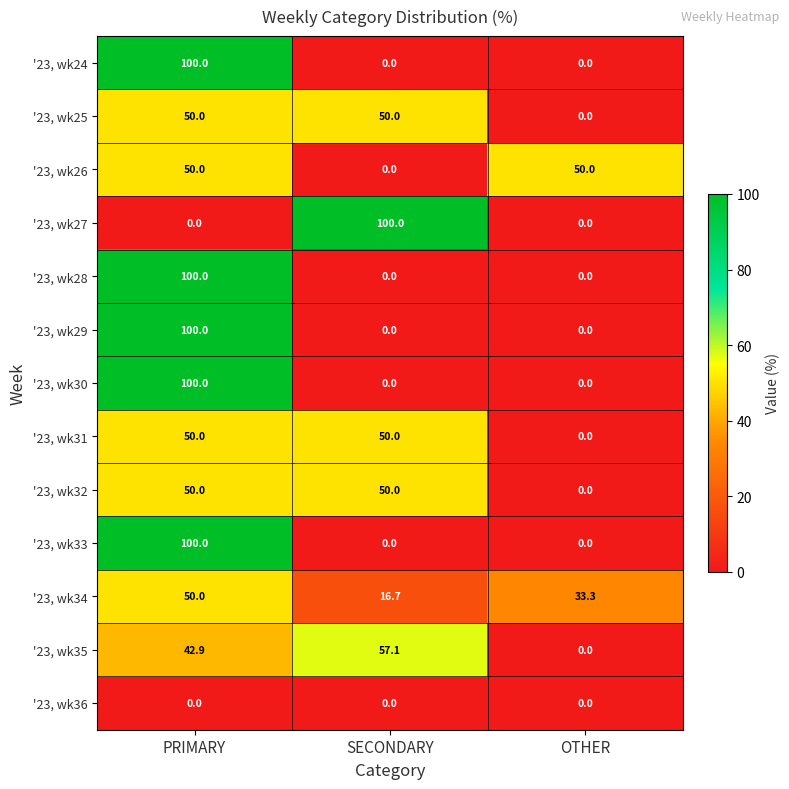

Rank the categories by '23, wk34 value from highest to lowest.

PRIMARY, OTHER, SECONDARY